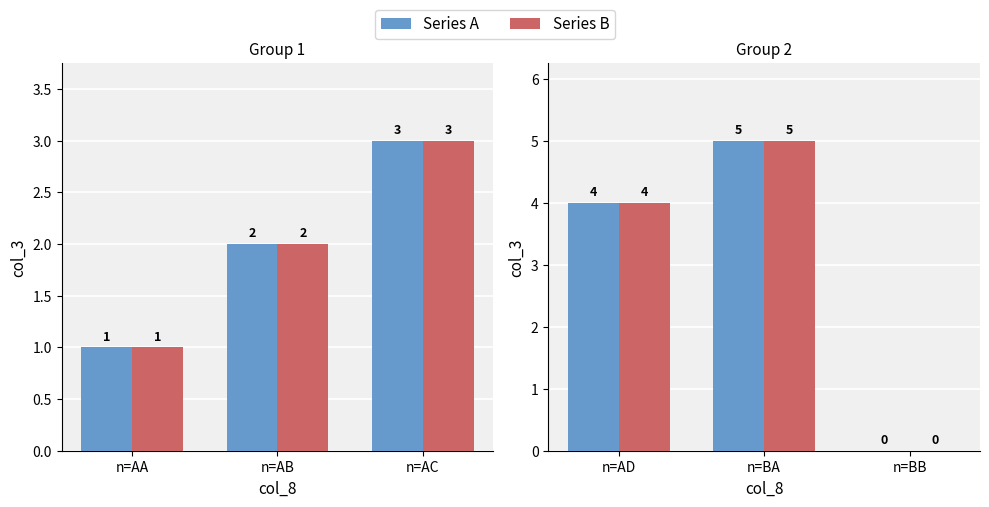

The Series A series shows 8 at n=BA. True or false?

False